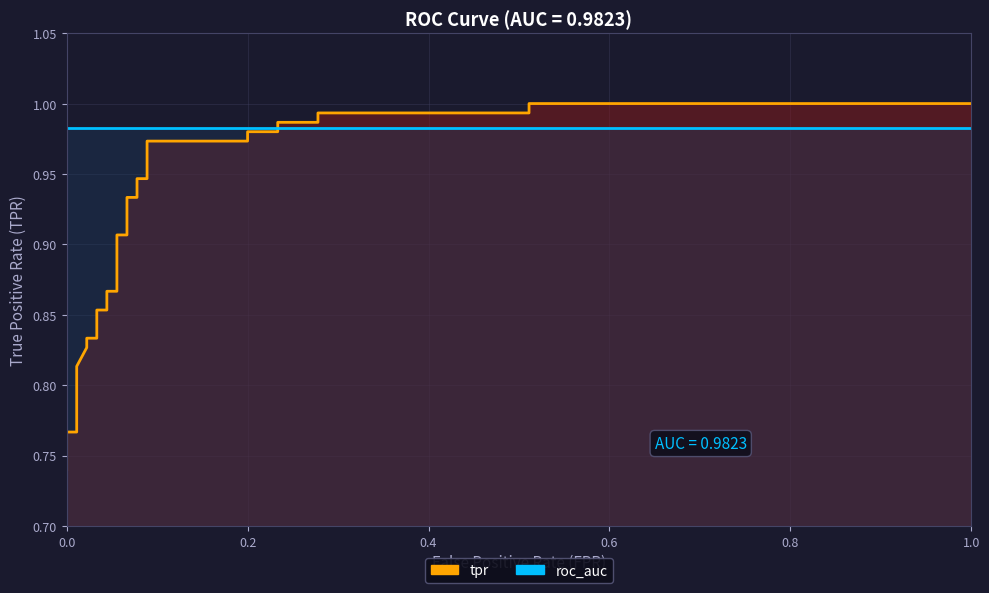

What is the average value of the tpr series?

0.9